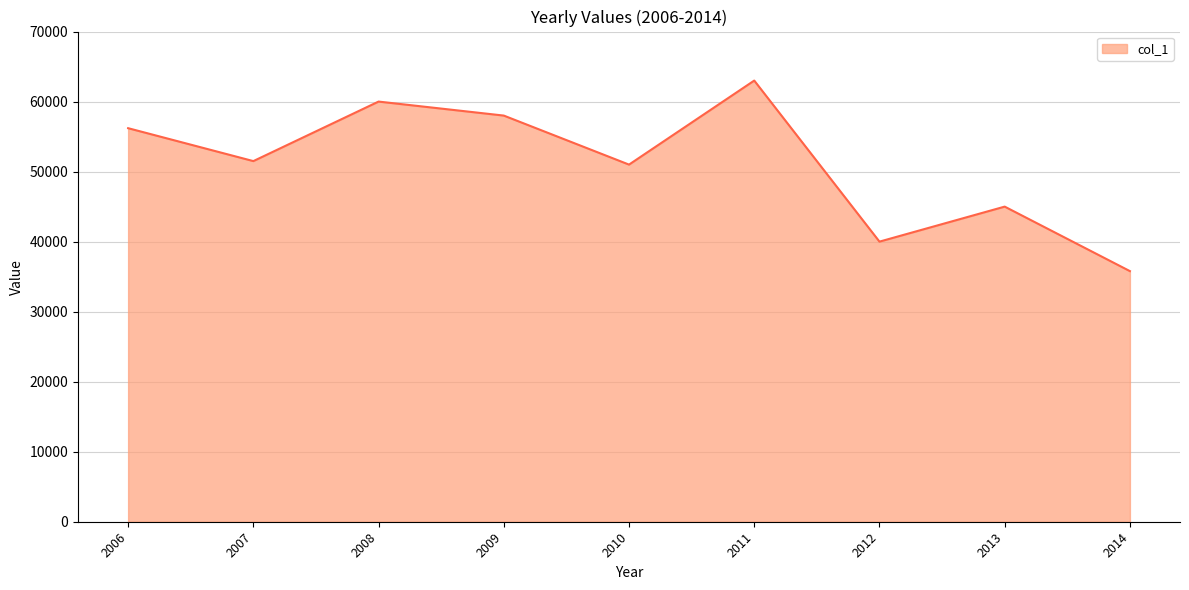

True or false: the data shows 71743 at 2012.

False